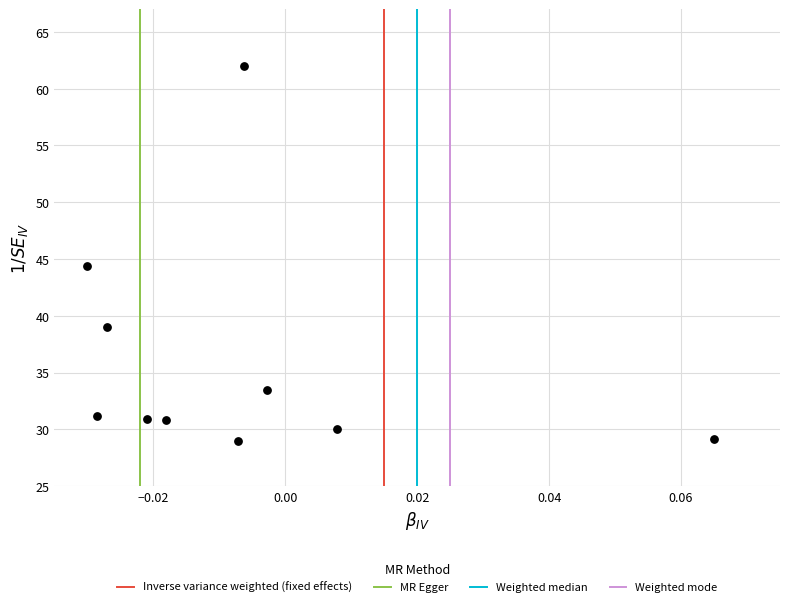

What is the average Y value?

36.0